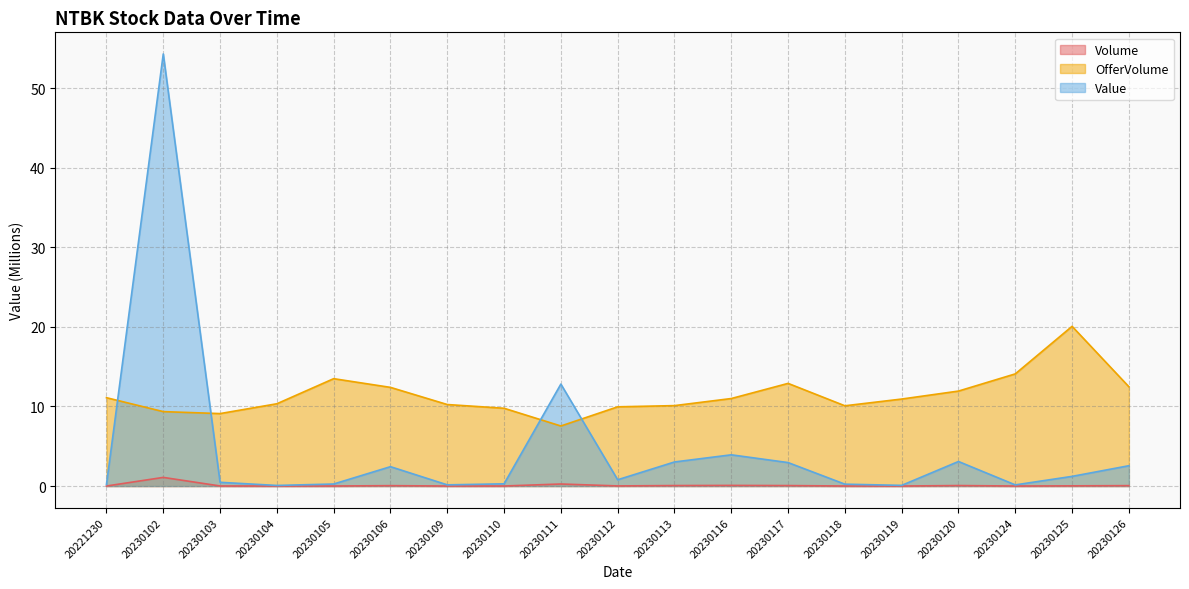

What is the value of the Volume point at the 9th from the left?

0.3